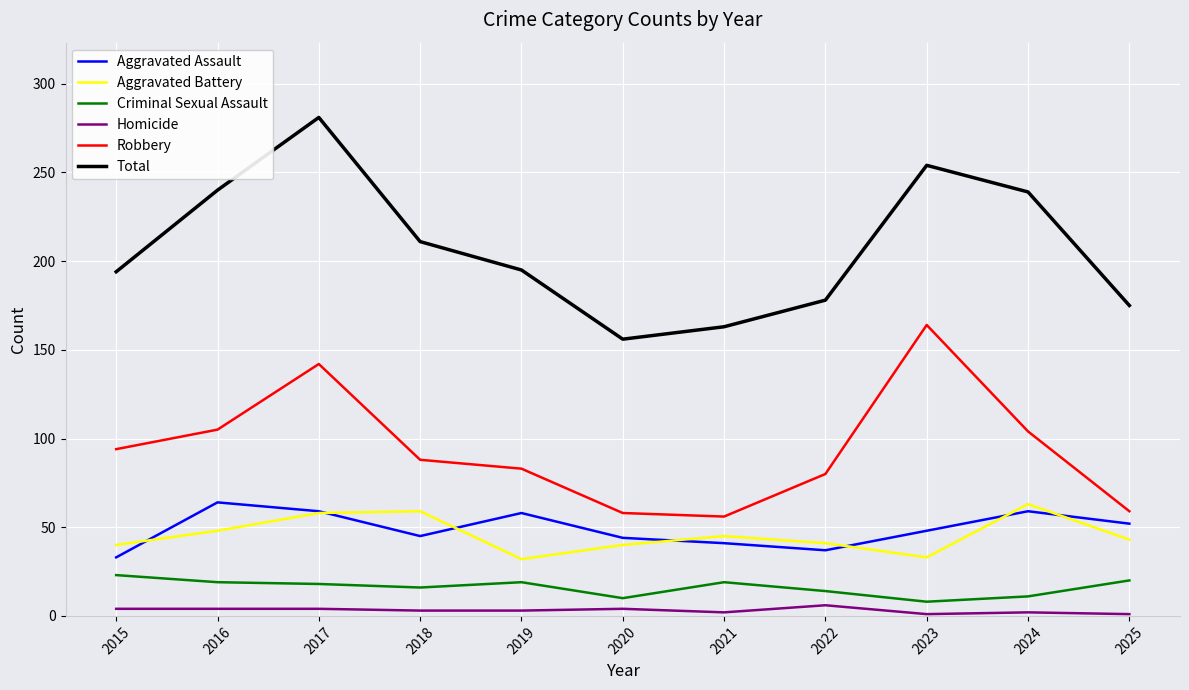

What is the greatest value displayed?

281